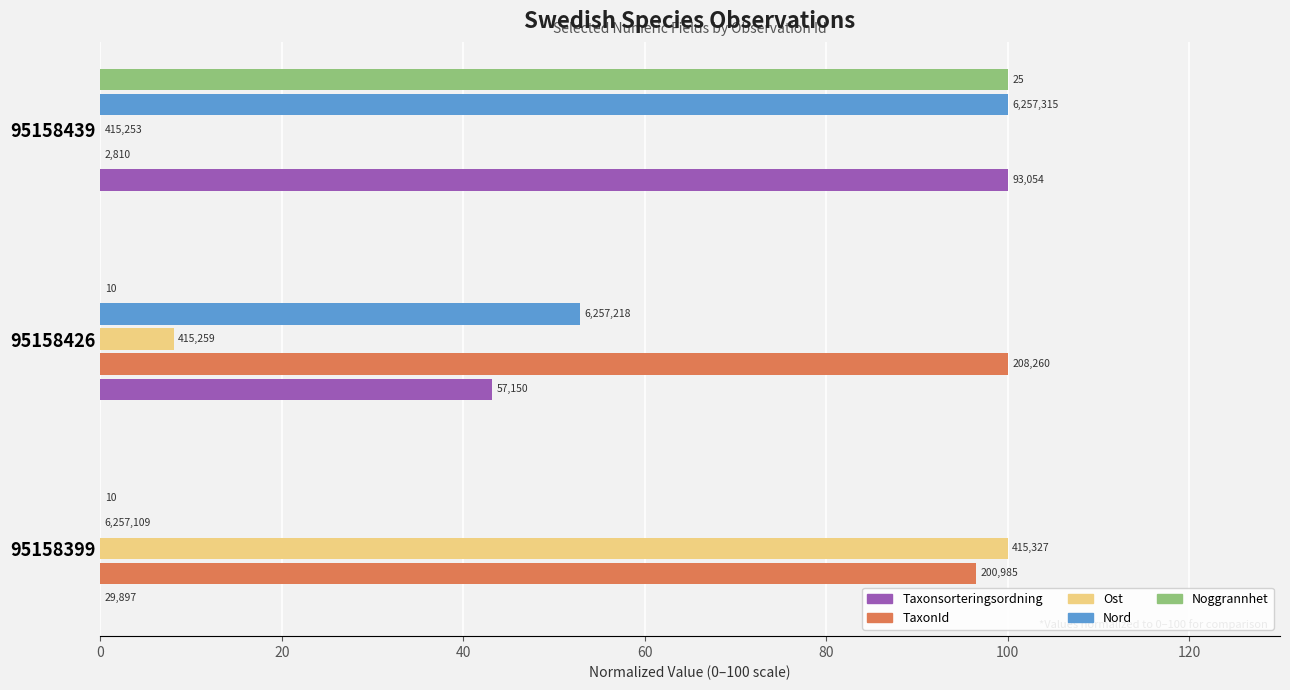

Reading left to right, list all the values displayed in this chart.

Taxonsorteringsordning: 0.0	43.2	100.0
TaxonId: 96.5	100.0	0.0
Ost: 100.0	8.1	0.0
Nord: 0.0	52.9	100.0
Noggrannhet: 0.0	0.0	100.0